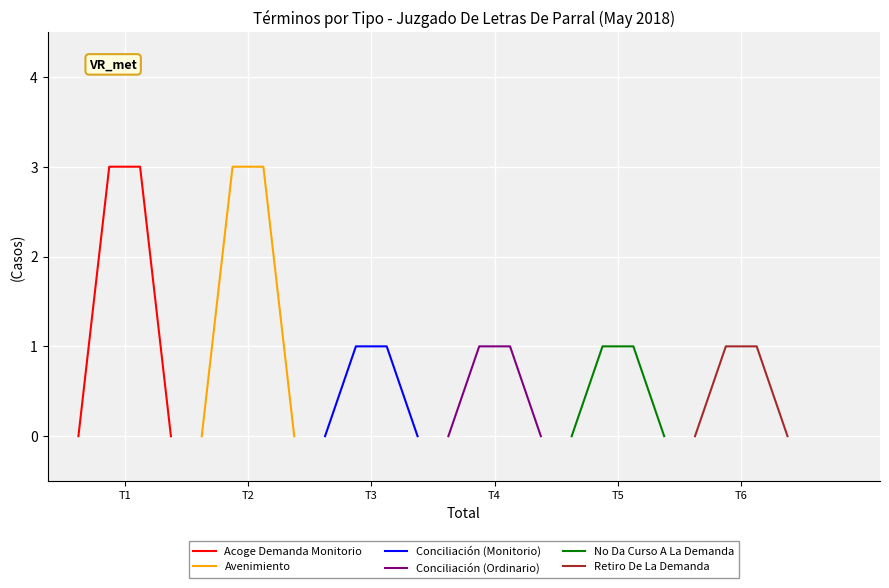

True or false: No Da Curso A La Demanda and Conciliación (Ordinario) cross at least once.

False